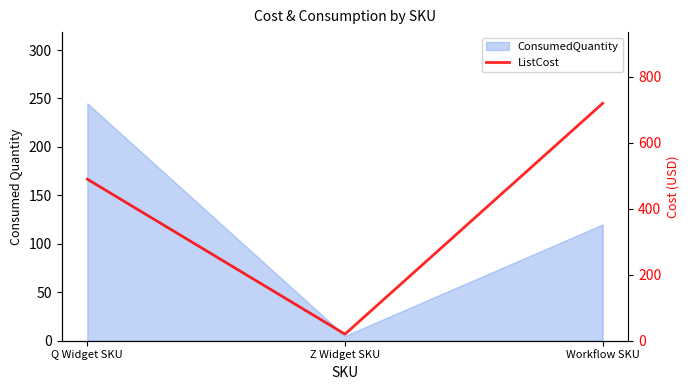

The chart shows a value of 302 at Workflow SKU. True or false?

False